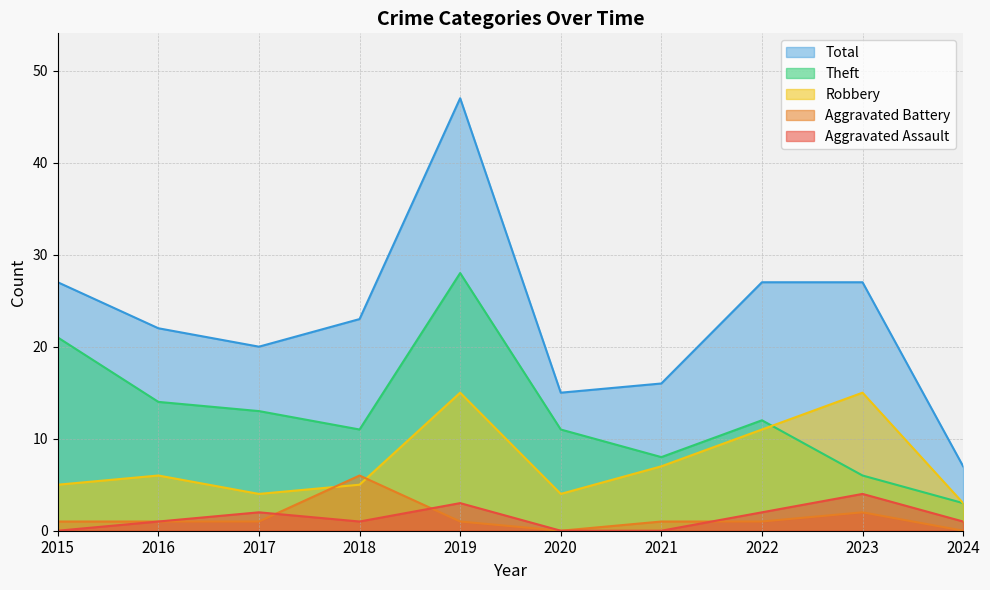

What is the minimum value for Total?

7